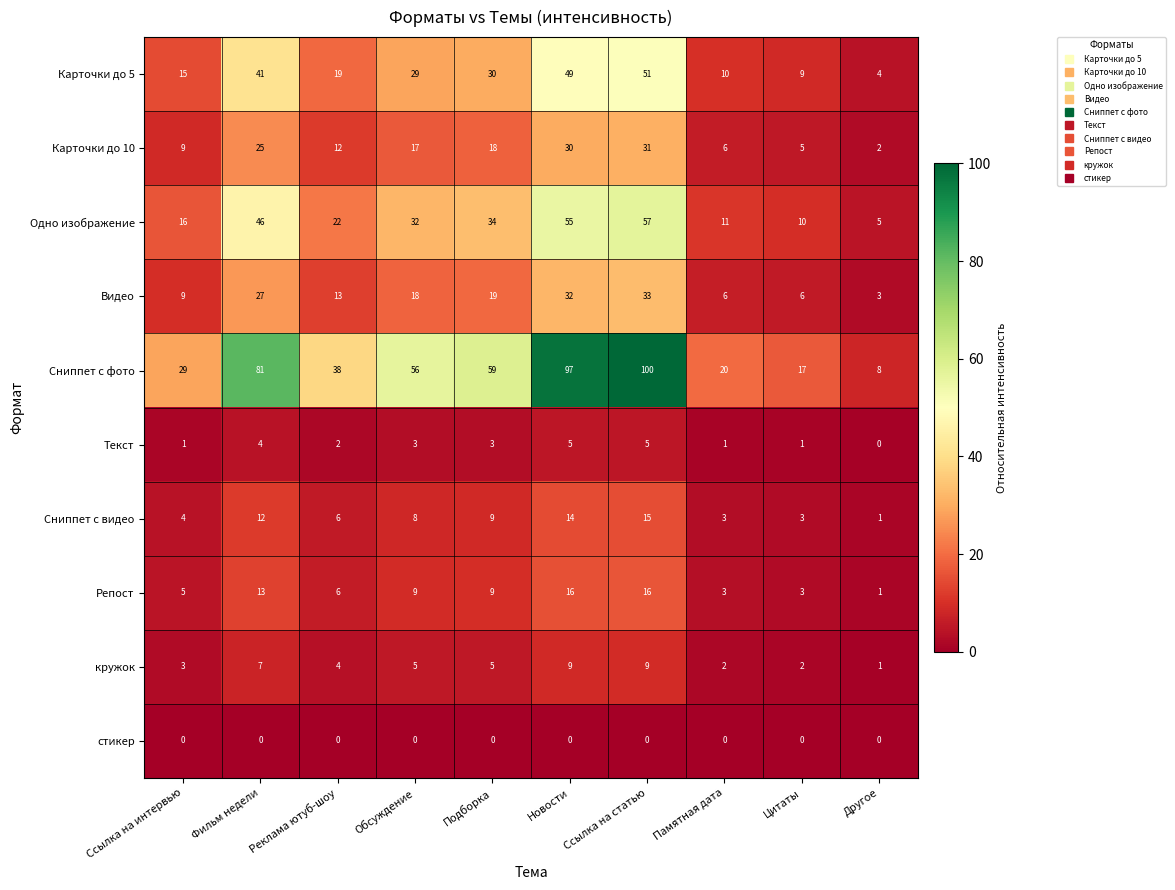

Which label corresponds to the largest value in the chart?

Ссылка на статью